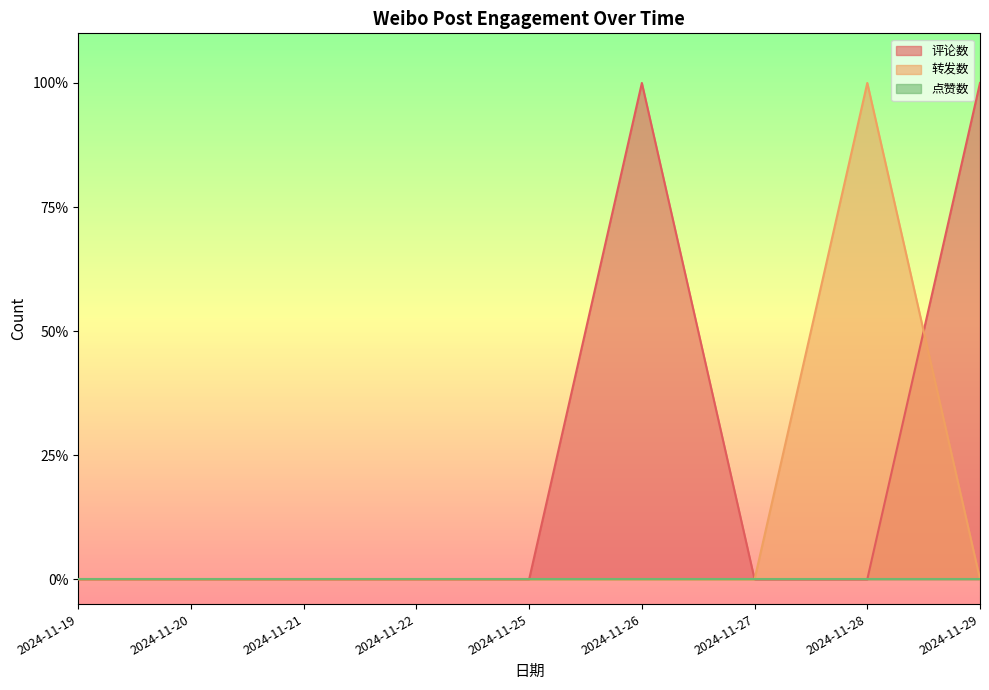

Which series ends up on top after the final intersection of 评论数 and 转发数?

评论数